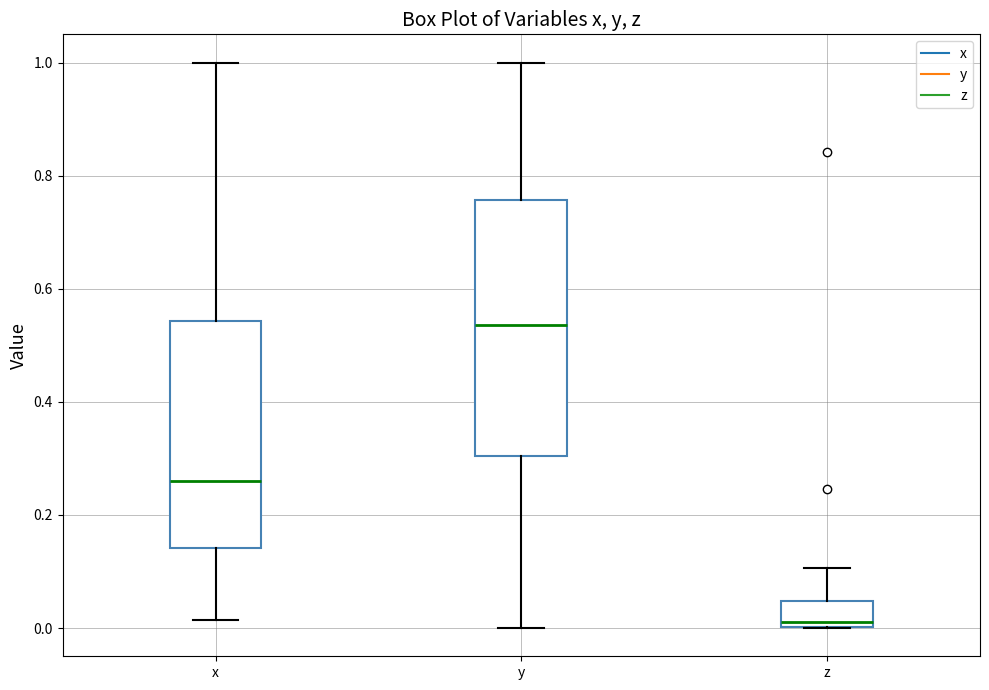

Reading left to right, read every box against the y-axis: the position of its median line, the range the box covers, and the ends of its whiskers. The values are not printed on the chart, so give them approximately, as read against the axis.

x: median 0.26, box 0.14 to 0.54, whiskers 0.02 to 1.00
y: median 0.54, box 0.30 to 0.76, whiskers 0.00 to 1.00
z: median 0.02, box 0.00 to 0.04, whiskers 0.00 to 0.10